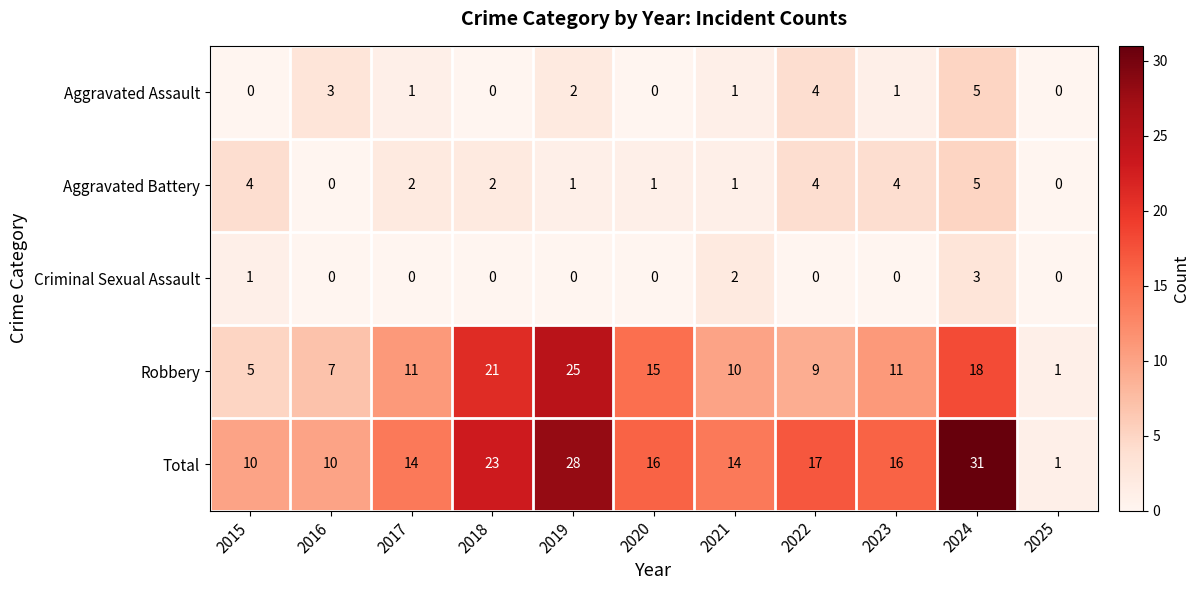

Which series changed the most between 2020 and 2021?

Robbery